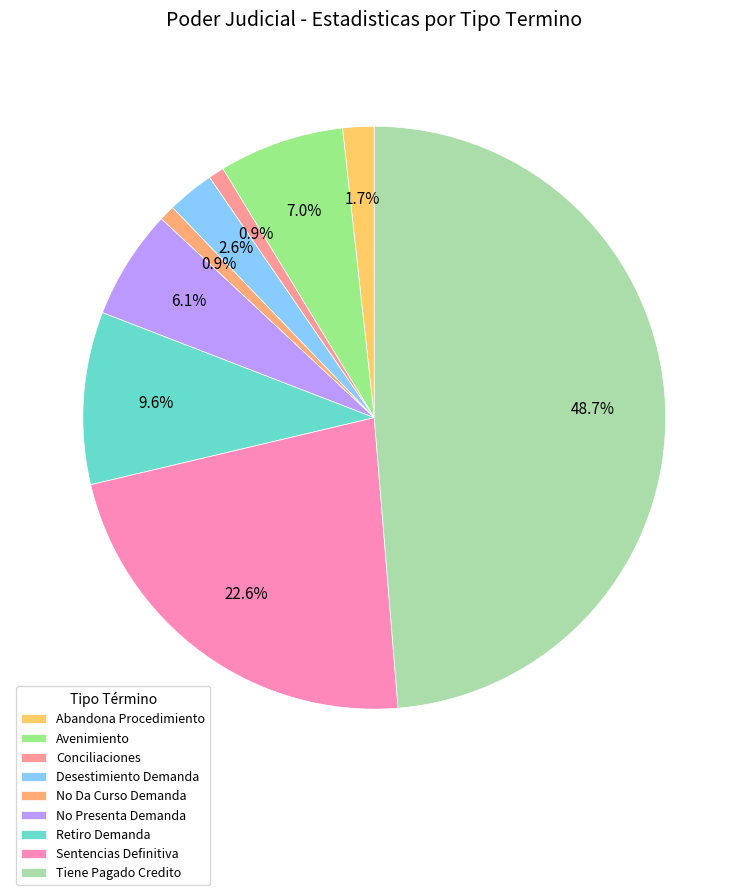

How many slices are in this pie chart?

9